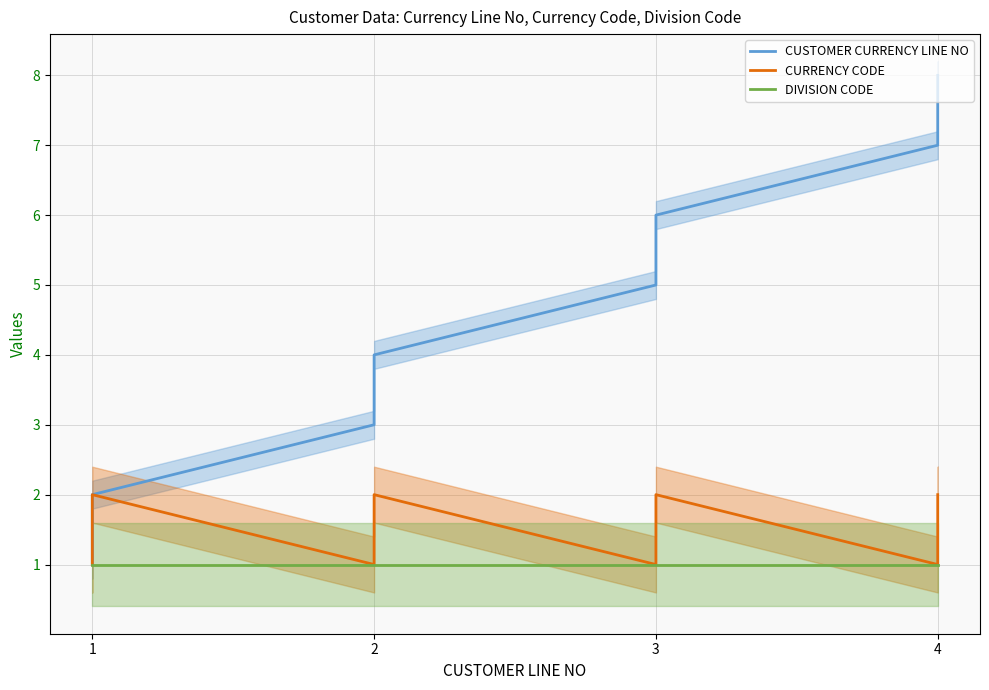

Count the CURRENCY CODE values in the range 1 to 2.

8